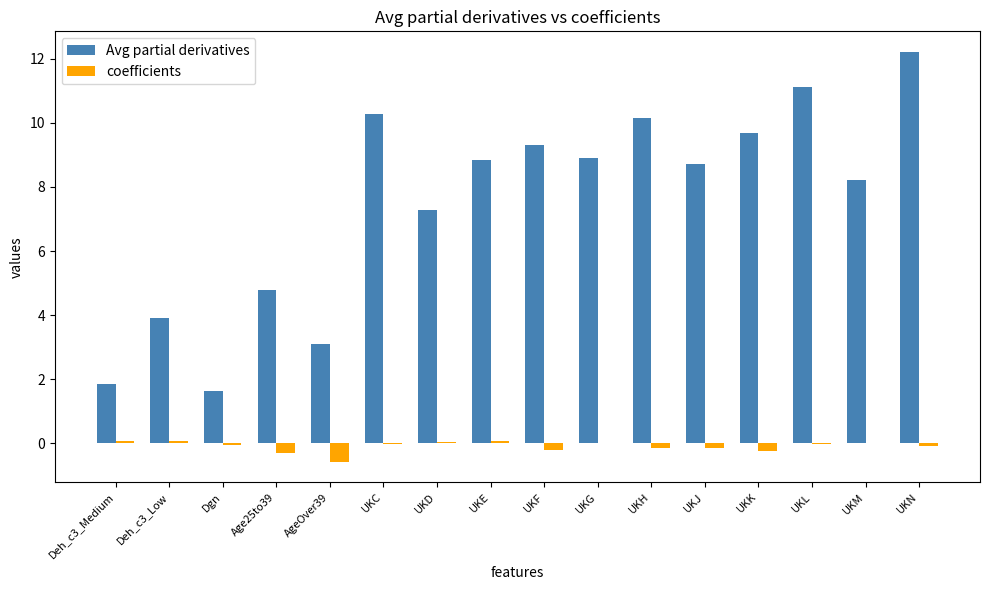

Which category has the highest value in the Avg partial derivatives series?

UKN